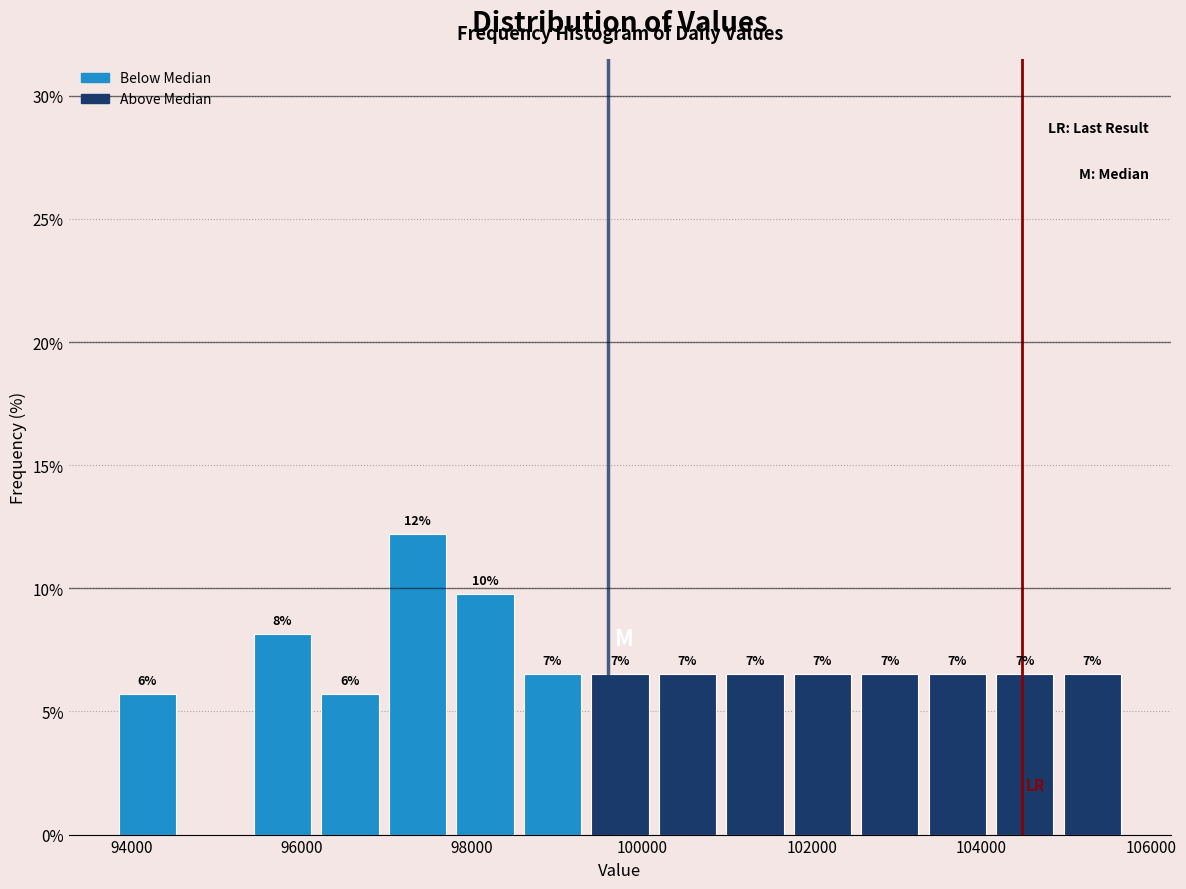

Read against the x-axis, roughly where is the centre of the tallest bar?

97400